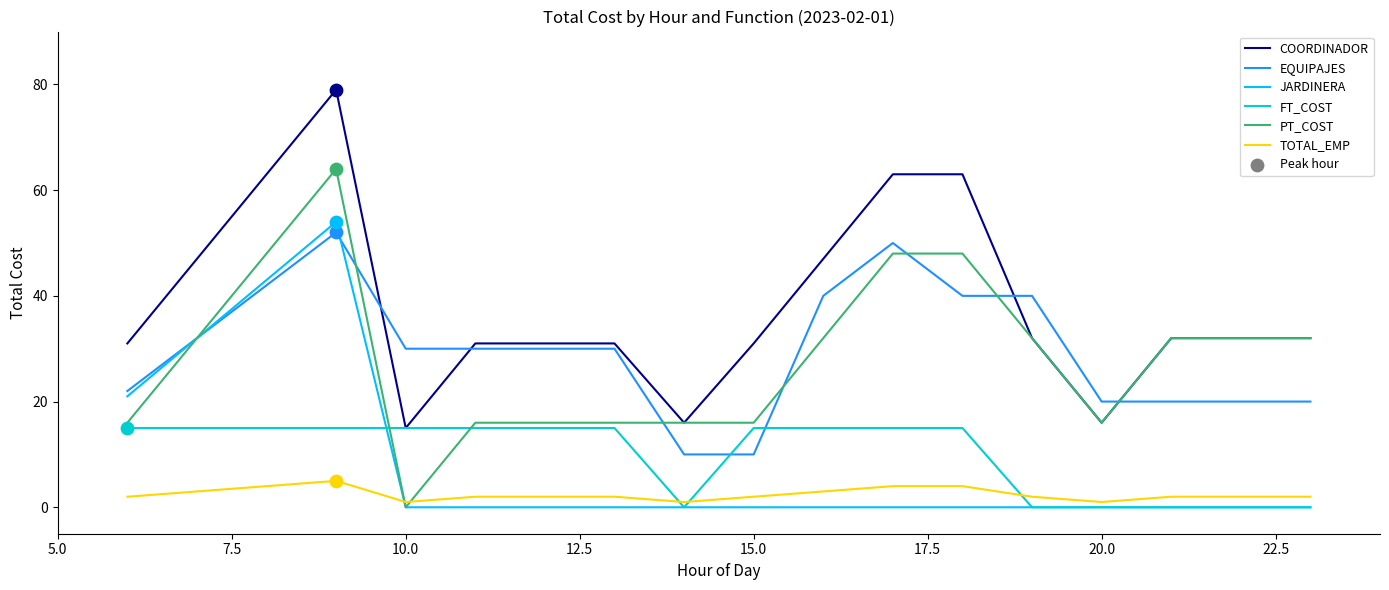

True or false: EQUIPAJES and TOTAL_EMP cross at least once.

False